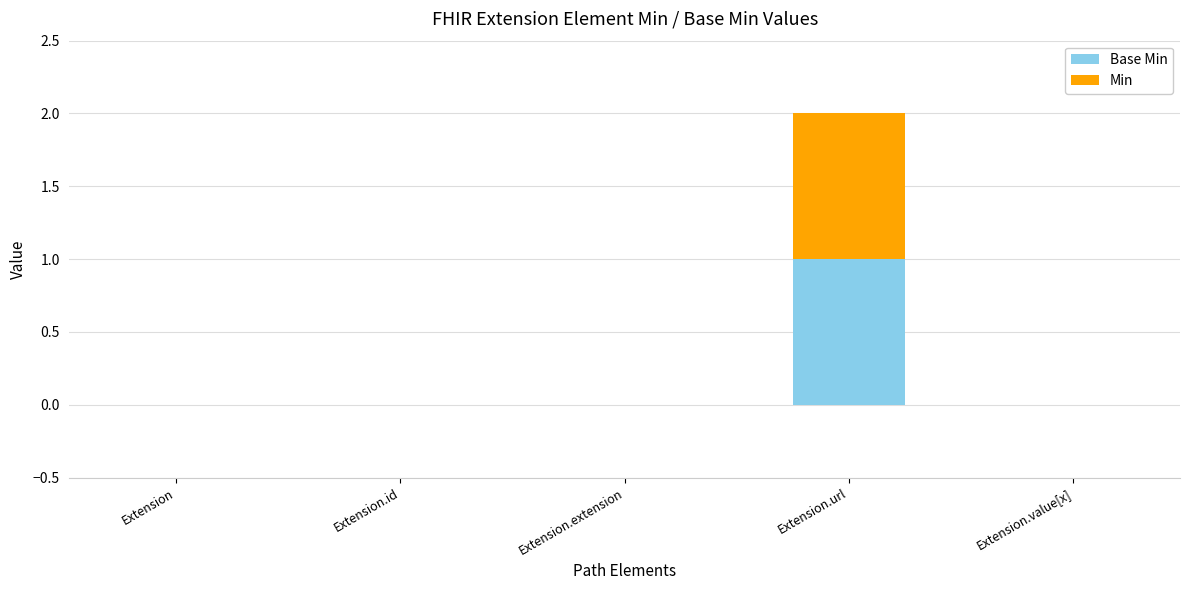

At which category is the sum across all series the highest?

Extension.url